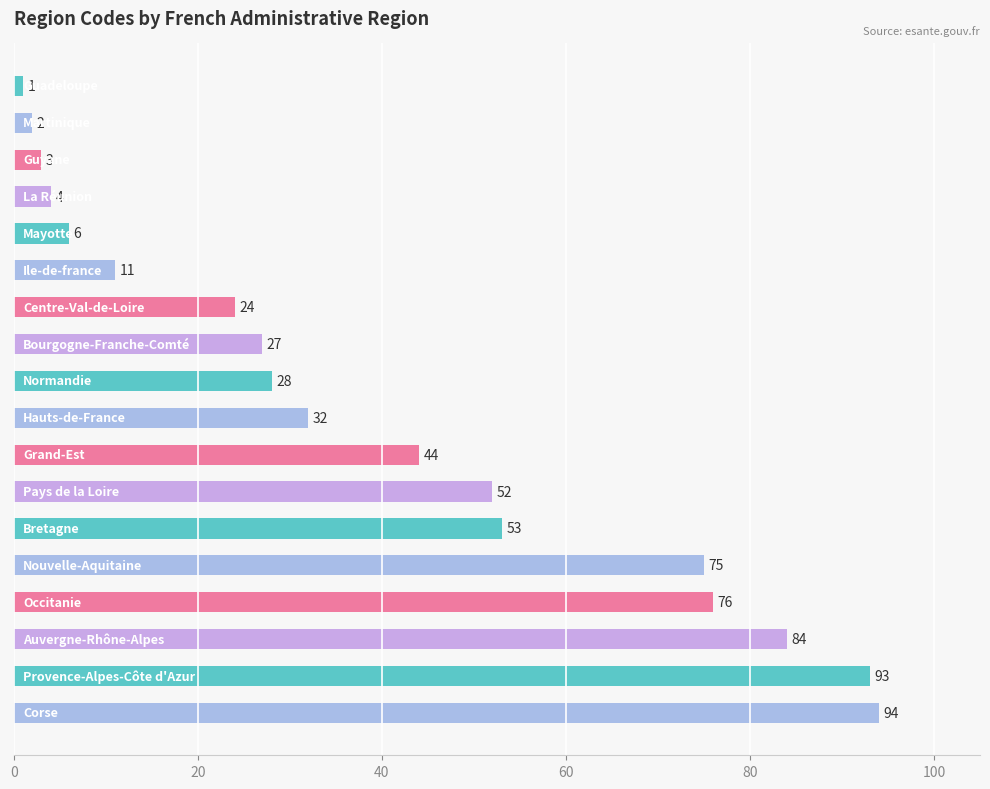

What is the difference between the maximum and minimum values?

93